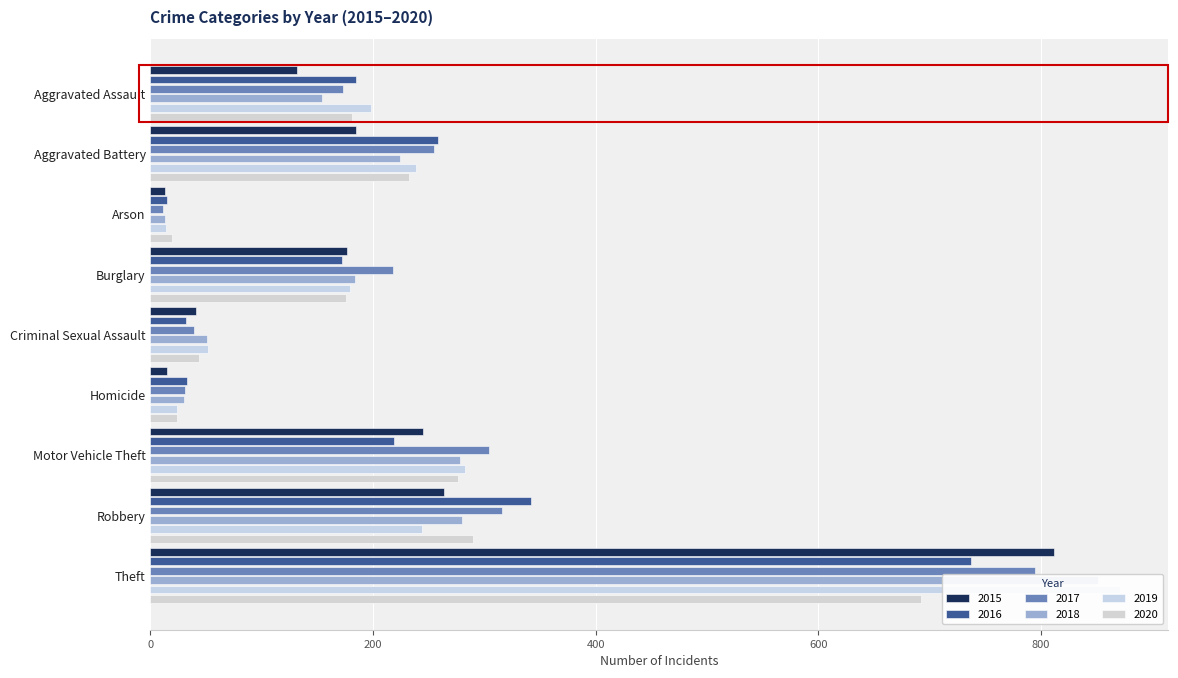

How many bars are there in total?

54